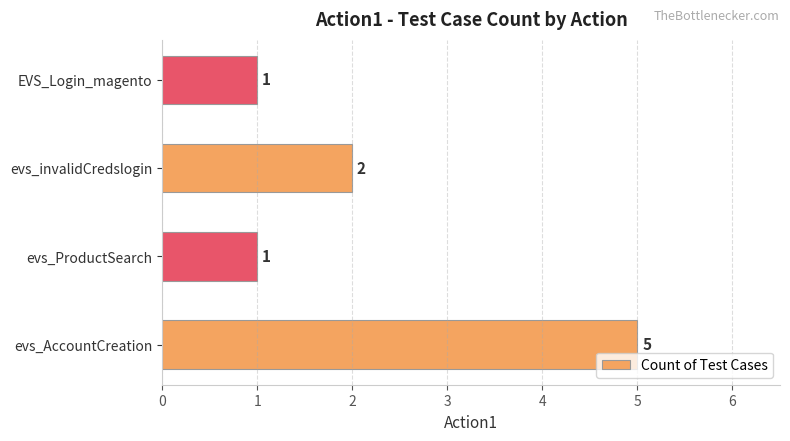

What is the difference between the maximum and minimum values?

4